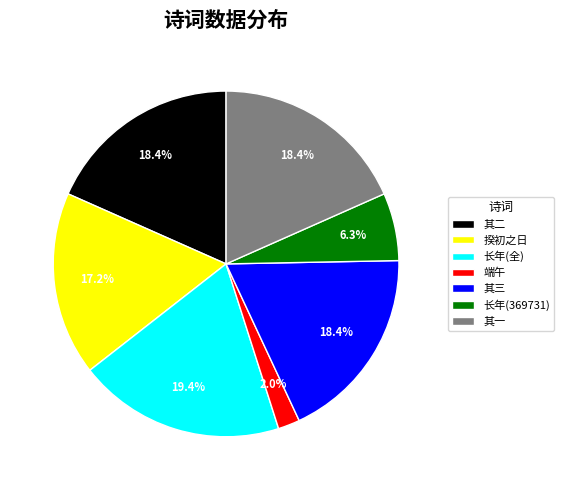

Between 其三 and 长年(369731), which is larger?

其三